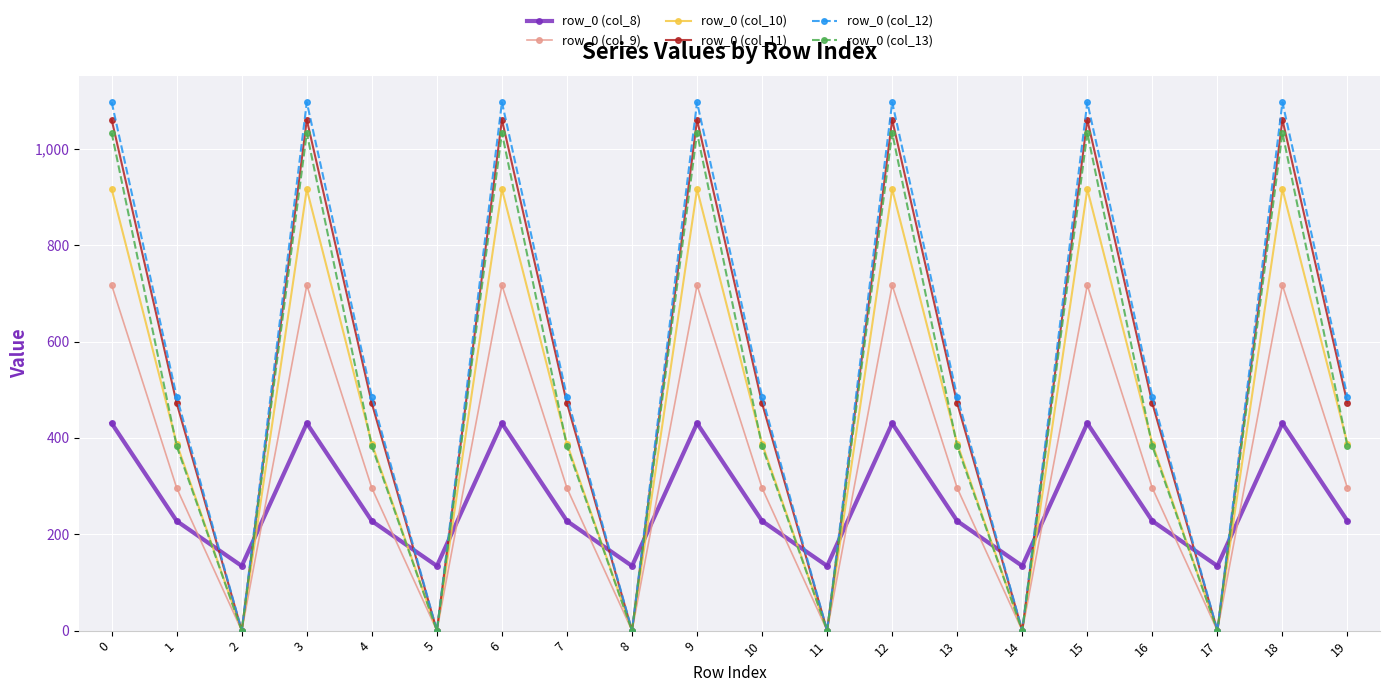

At how many categories does at least one series exceed 22?

20